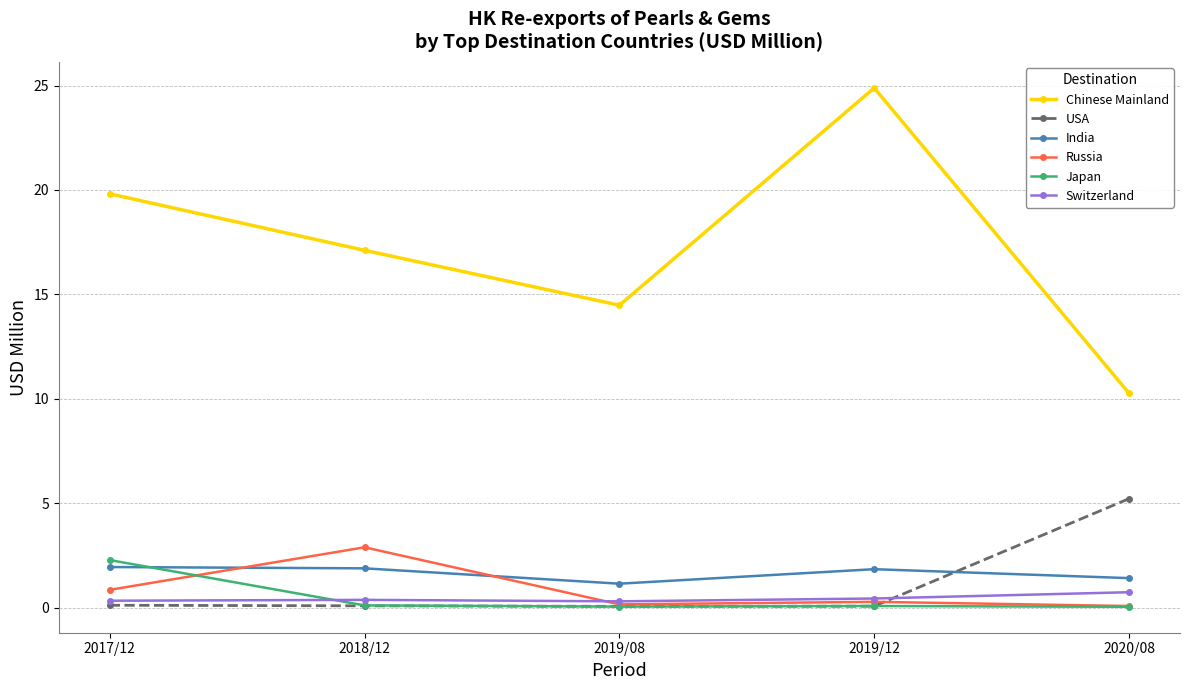

Which series changed the most between 2018/12 and 2019/12?

Chinese Mainland